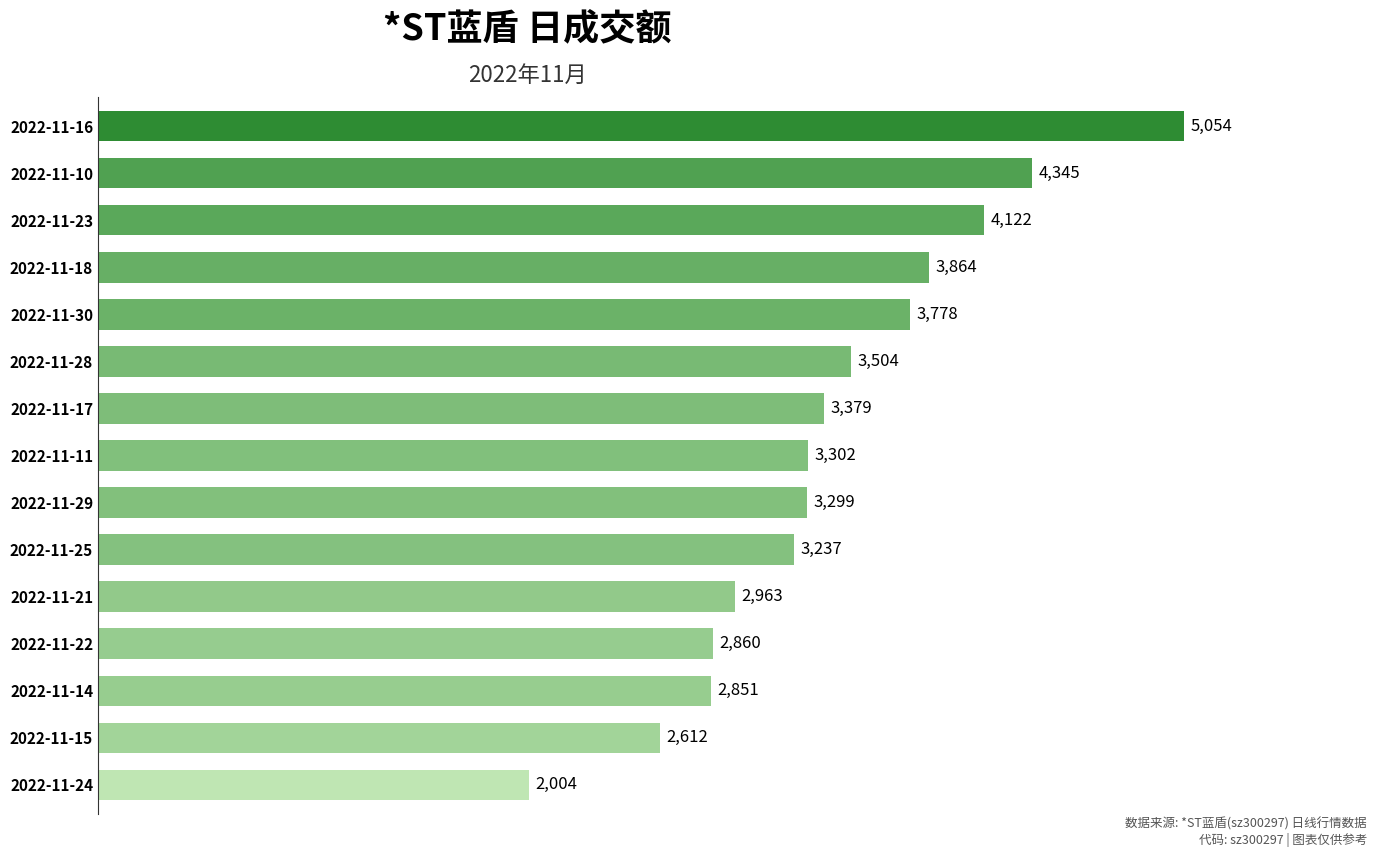

Rank the categories by value from lowest to highest.

2022-11-24, 2022-11-15, 2022-11-14, 2022-11-22, 2022-11-21, 2022-11-25, 2022-11-29, 2022-11-11, 2022-11-17, 2022-11-28, 2022-11-30, 2022-11-18, 2022-11-23, 2022-11-10, 2022-11-16